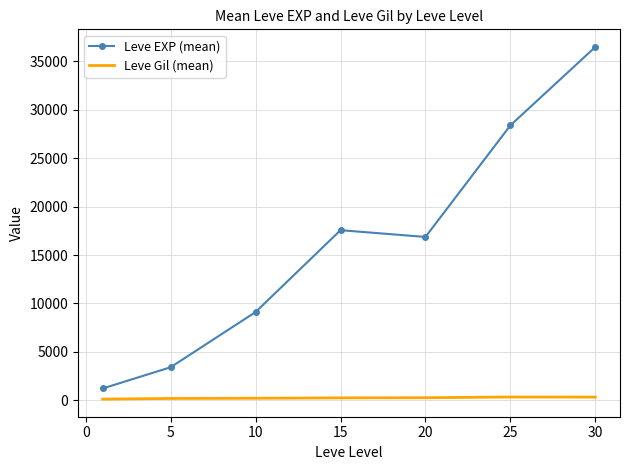

True or false: Leve EXP (mean) and Leve Gil (mean) cross at least once.

False